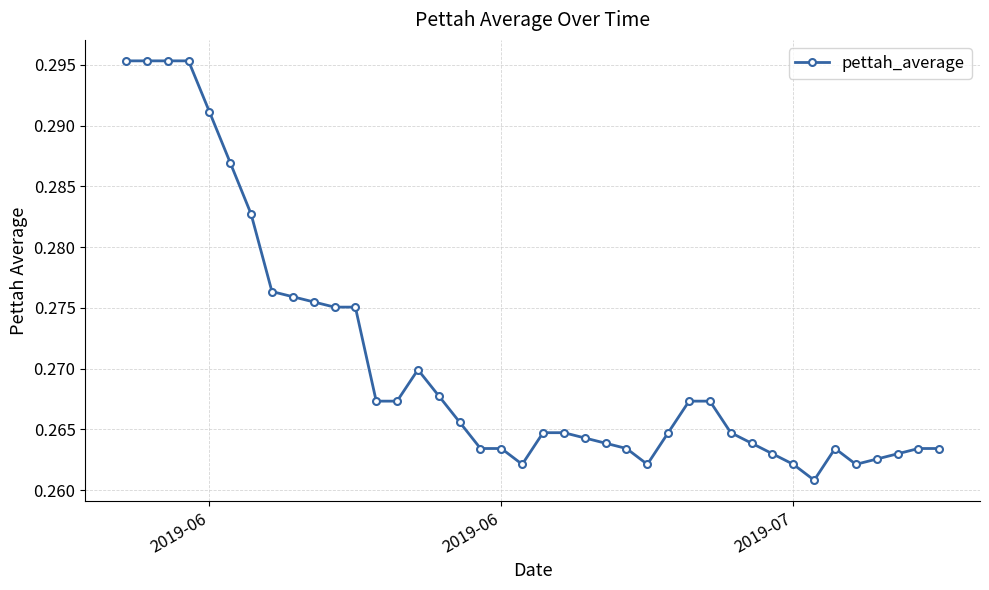

True or false: the data has more than 0 interior local peaks.

True